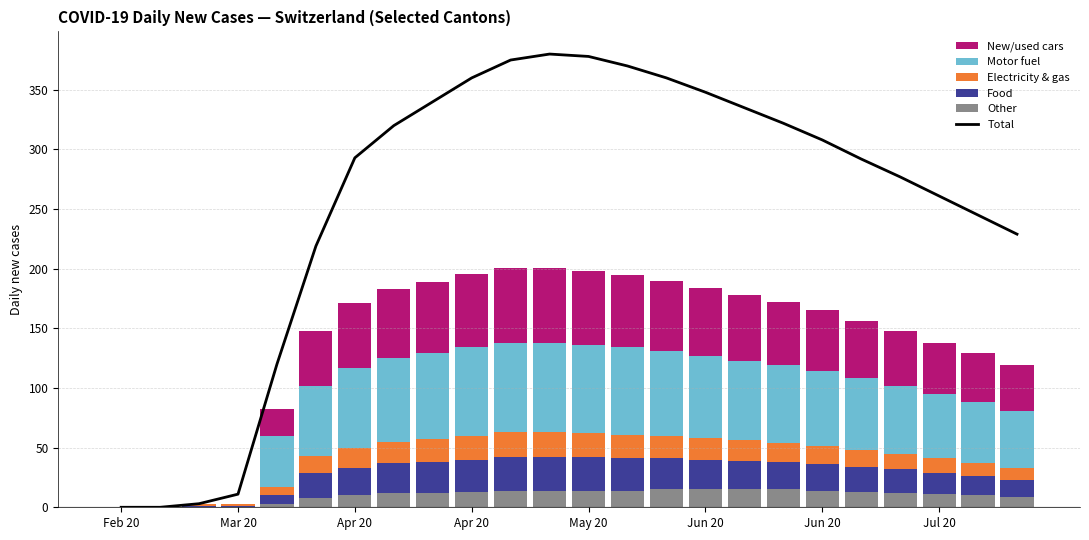

The Other series shows 5 at Apr 20. True or false?

False